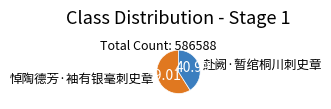

Between 悼陶德芳·袖有银毫刺史章 and 赴阙·暂绾桐川刺史章, which is larger?

悼陶德芳·袖有银毫刺史章